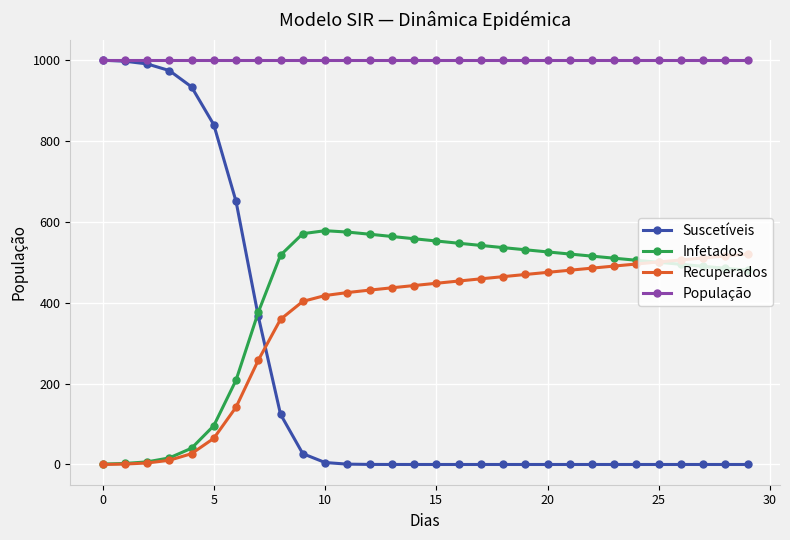

Which series has the widest spread of values?

Suscetíveis